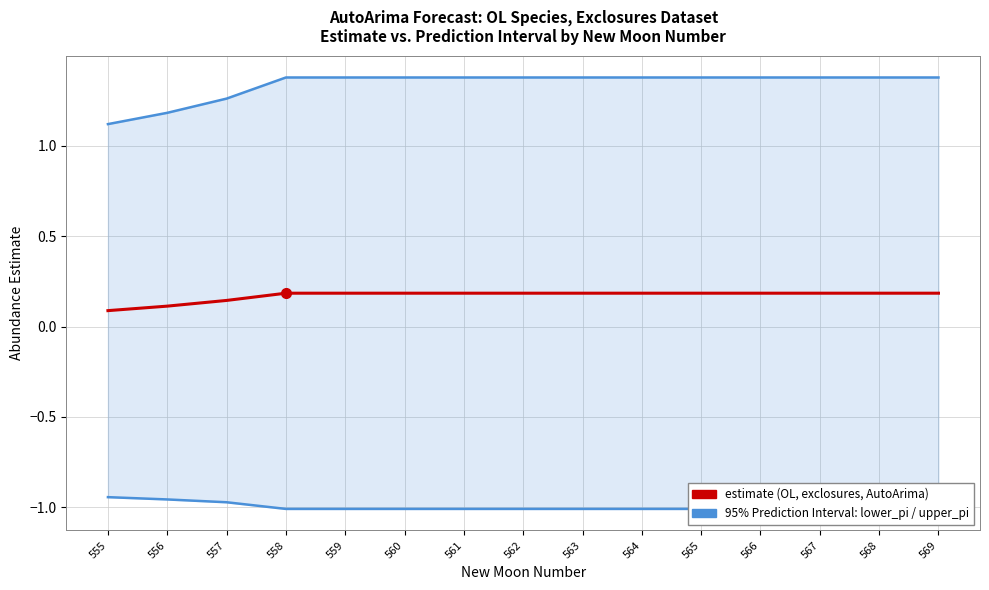

At 567, list the series in order from smallest to largest.

lower_pi, estimate, upper_pi